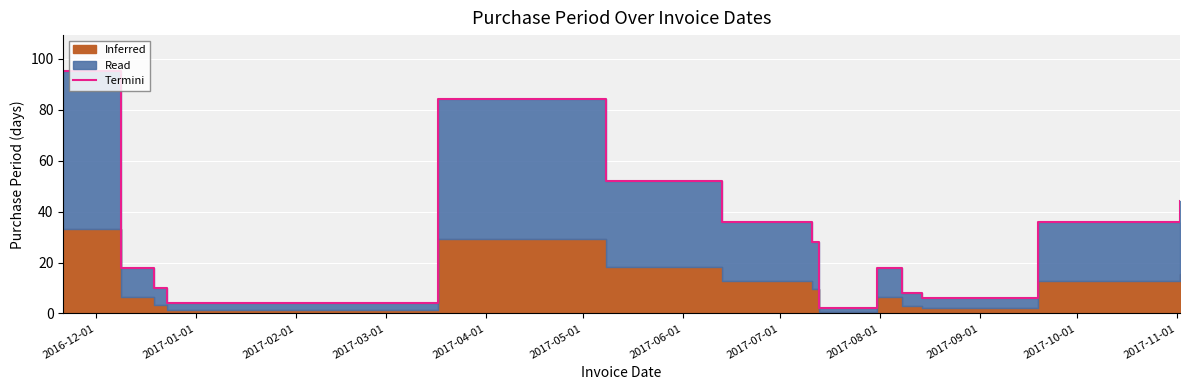

What is the minimum value shown in the chart?

2